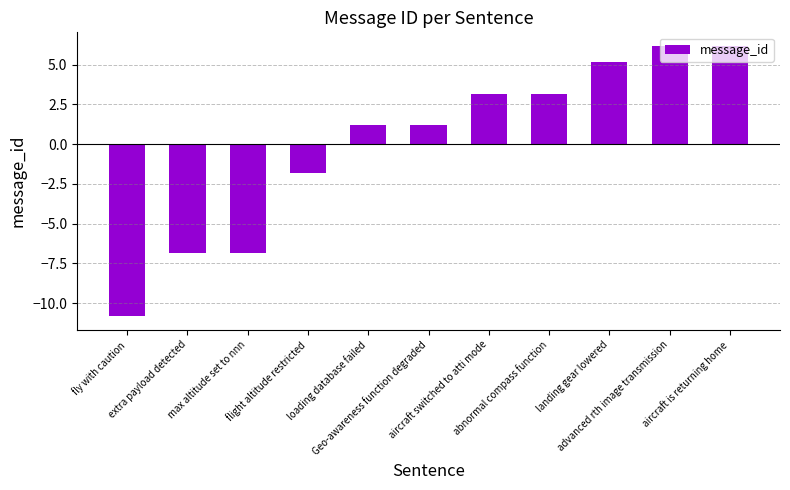

What is the change in value from loading database failed to landing gear lowered?

+4.0